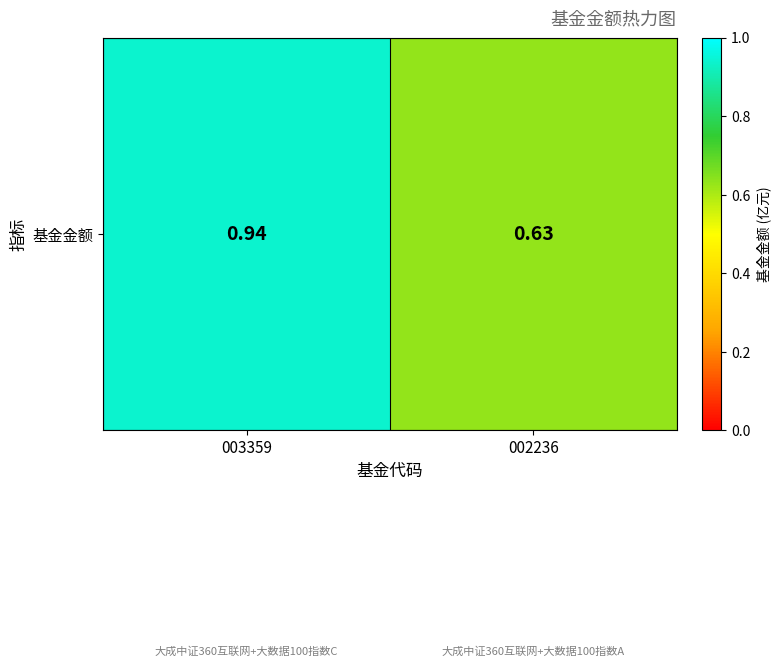

List the labels in order of value, largest first.

003359, 002236